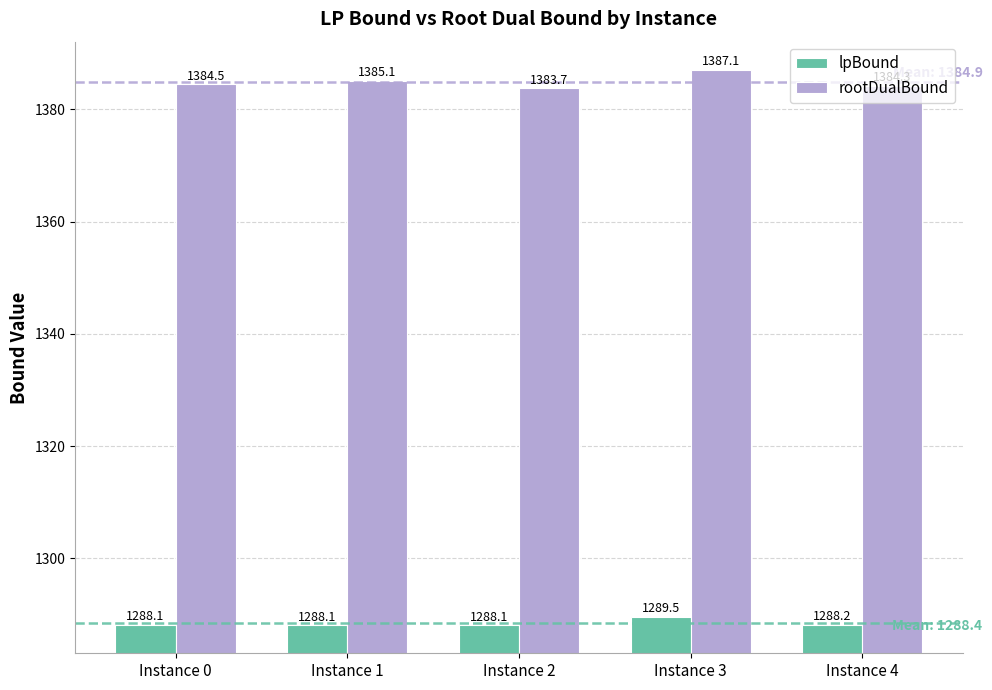

The lpBound series shows 1288.1 at Instance 0. True or false?

True